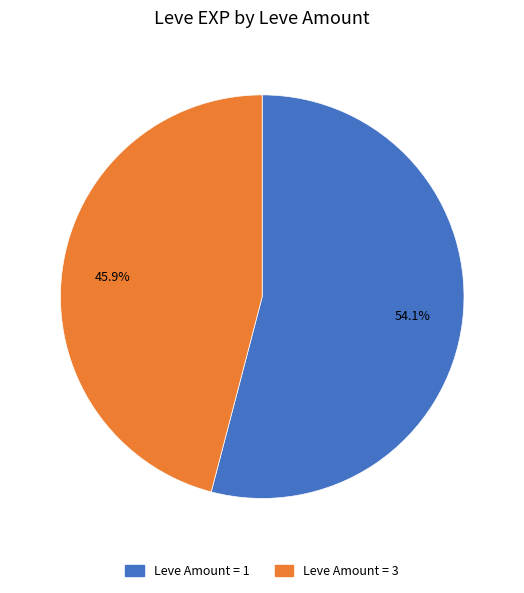

How many segments does this pie chart have?

2